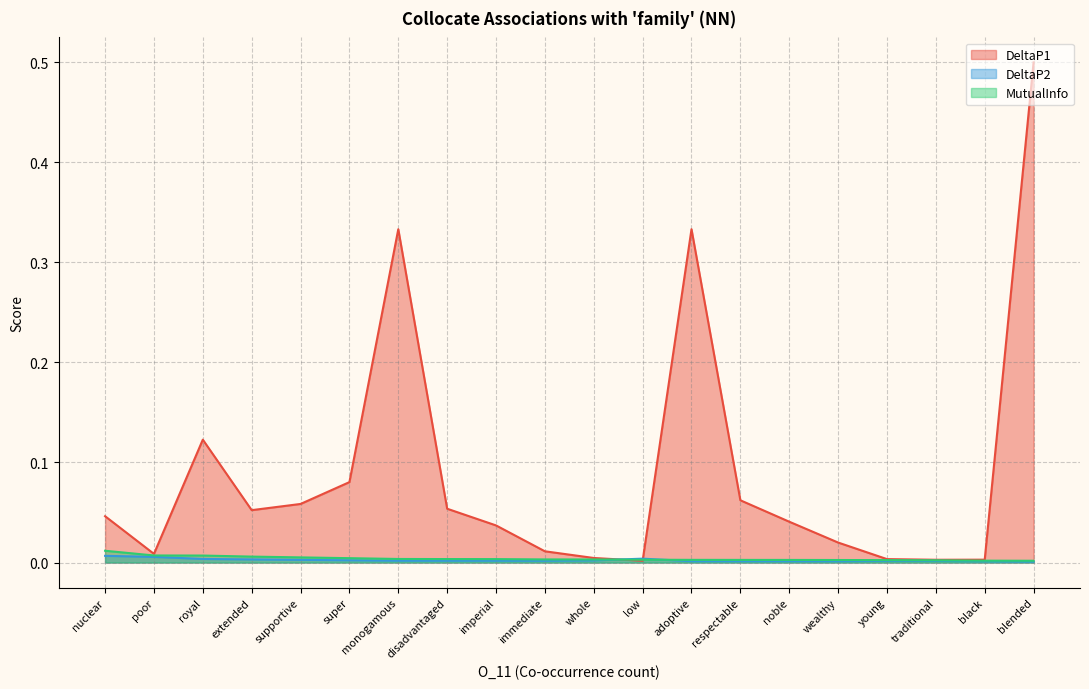

At which category does the chart reach its peak across all series?

blended